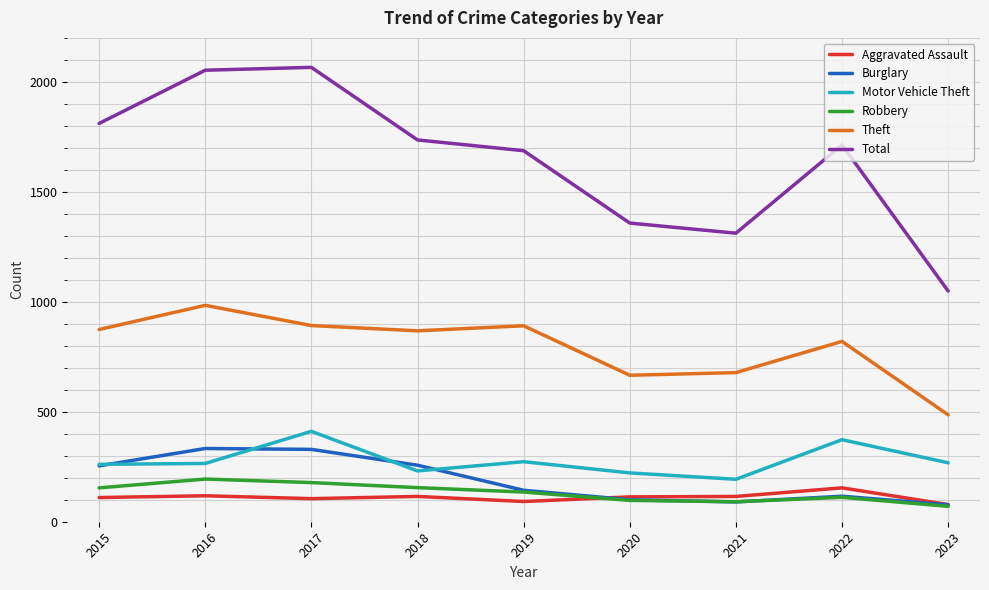

What is the difference between the highest and lowest values at 2016?

1935